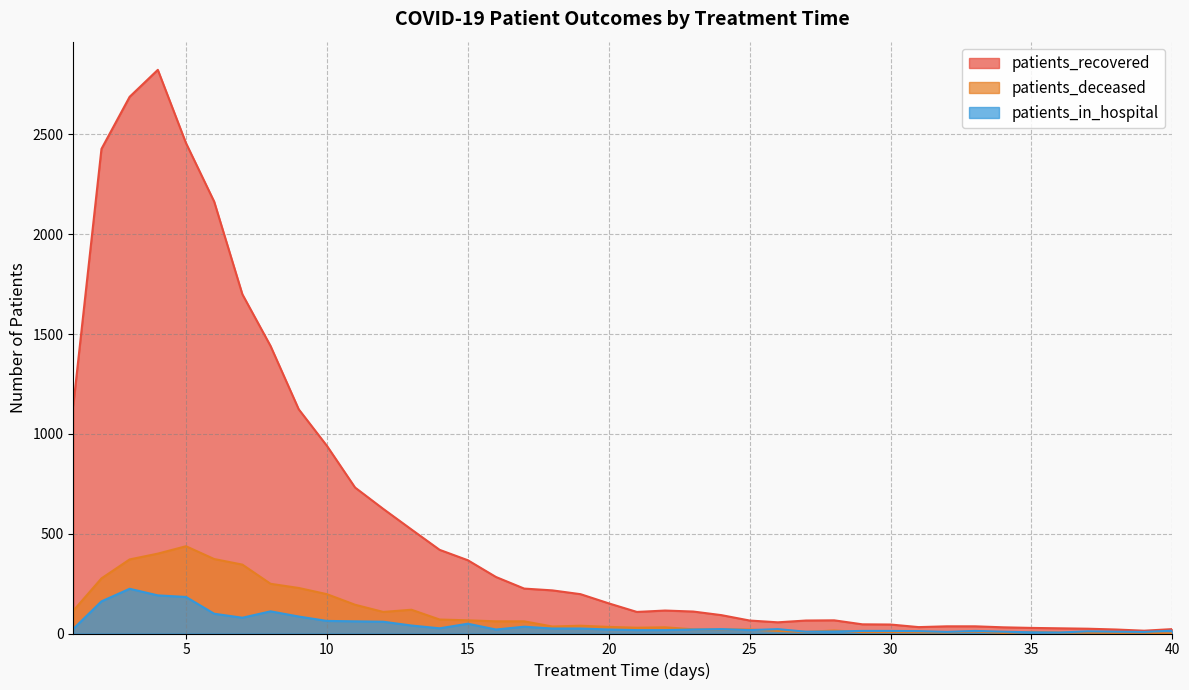

Is it true that patients_deceased equals 83 at 8?

False